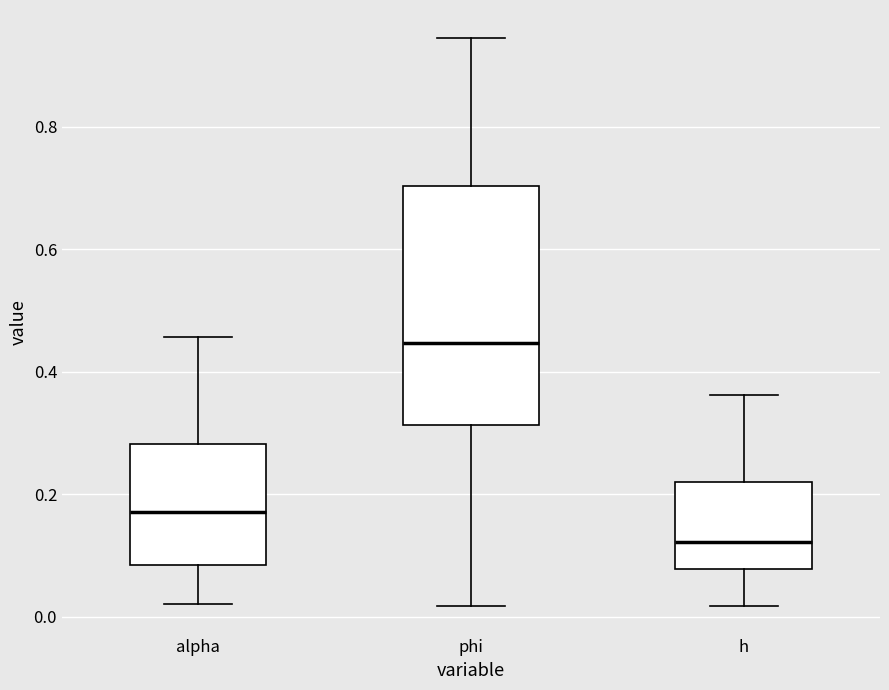

Comparing the boxes themselves (not the whiskers), which one is the tallest?

phi